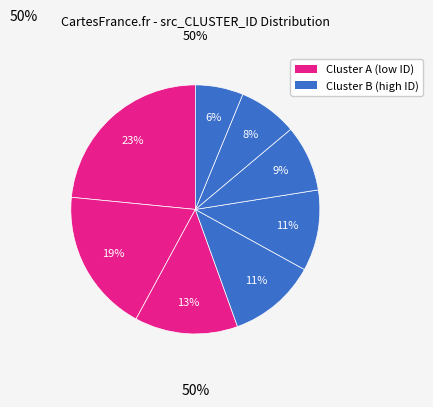

Count the number of slices in the pie.

8